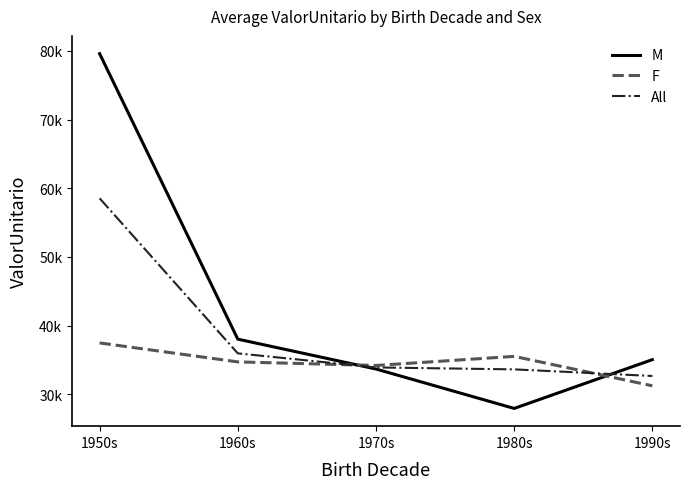

True or false: M has more than 1 interior local peaks.

False